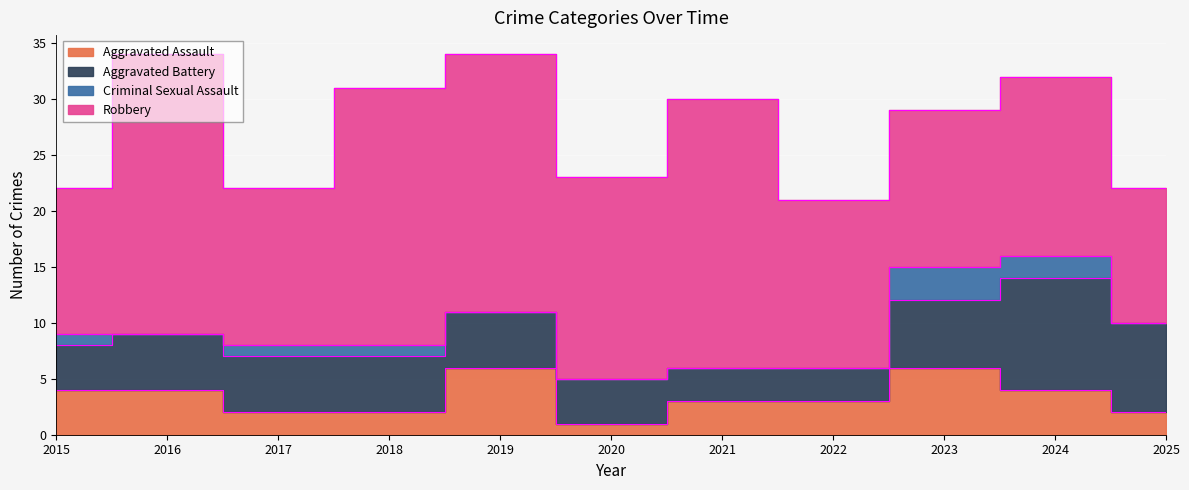

Between 2019 and 2025, which series saw the biggest shift?

Robbery